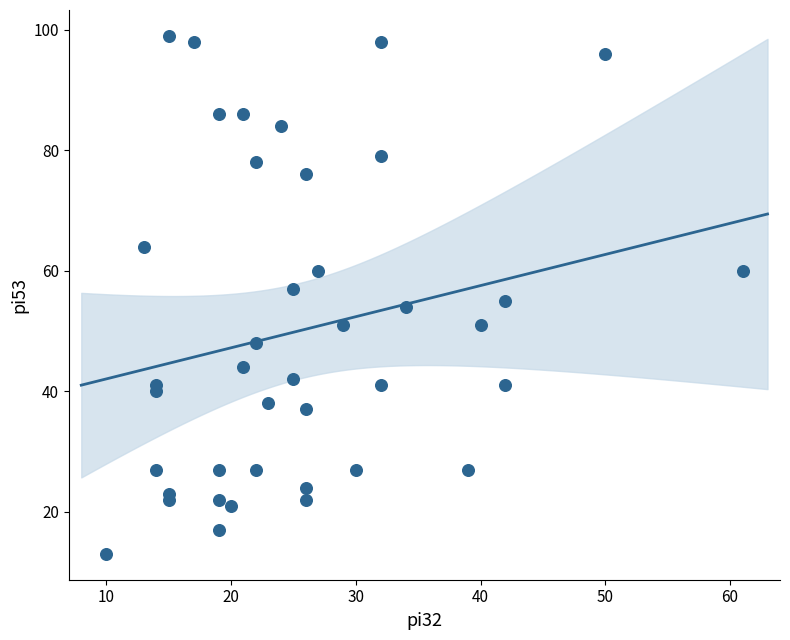

What is the range of Y values (max minus min)?

86